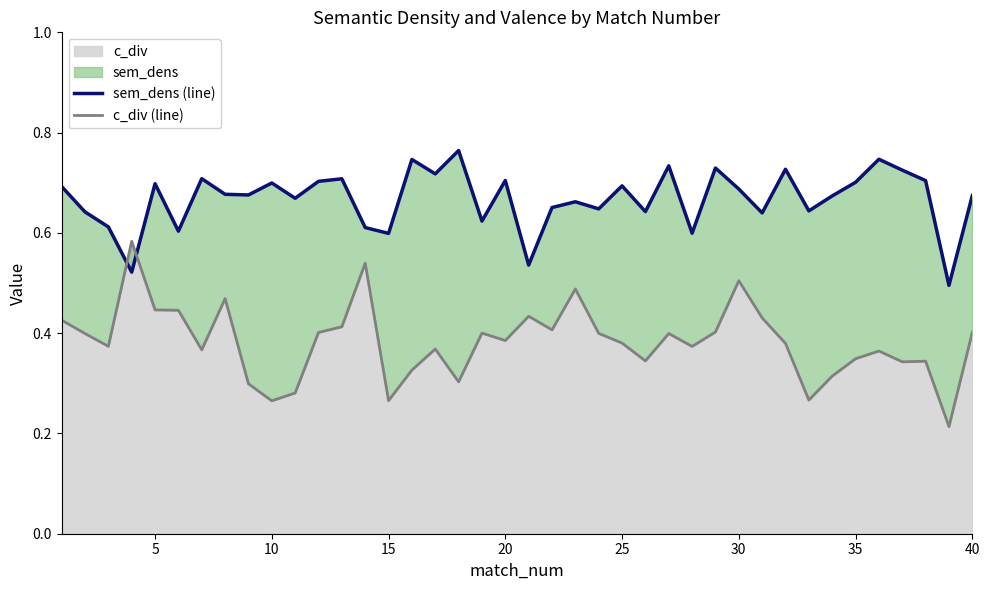

Reading right to left, list all the values displayed in this chart.

sem_dens (line): 0.7	0.5	0.7	0.7	0.7	0.7	0.7	0.6	0.7	0.6	0.7	0.7	0.6	0.7	0.6	0.7	0.6	0.7	0.7	0.5	0.7	0.6	0.8	0.7	0.7	0.6	0.6	0.7	0.7	0.7	0.7	0.7	0.7	0.7	0.6	0.7	0.5	0.6	0.6	0.7
c_div (line): 0.4	0.2	0.3	0.3	0.4	0.3	0.3	0.3	0.4	0.4	0.5	0.4	0.4	0.4	0.3	0.4	0.4	0.5	0.4	0.4	0.4	0.4	0.3	0.4	0.3	0.3	0.5	0.4	0.4	0.3	0.3	0.3	0.5	0.4	0.4	0.4	0.6	0.4	0.4	0.4